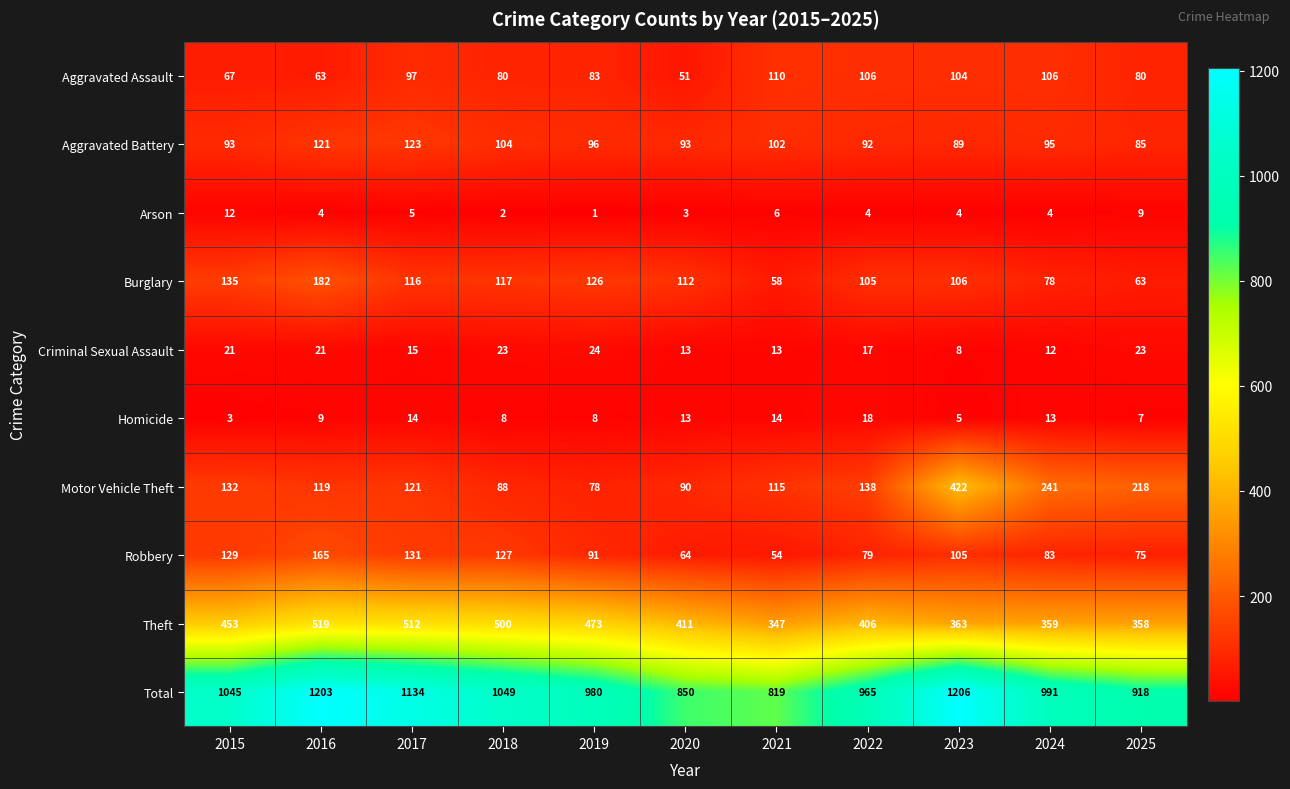

What is the maximum value shown in the chart?

1206